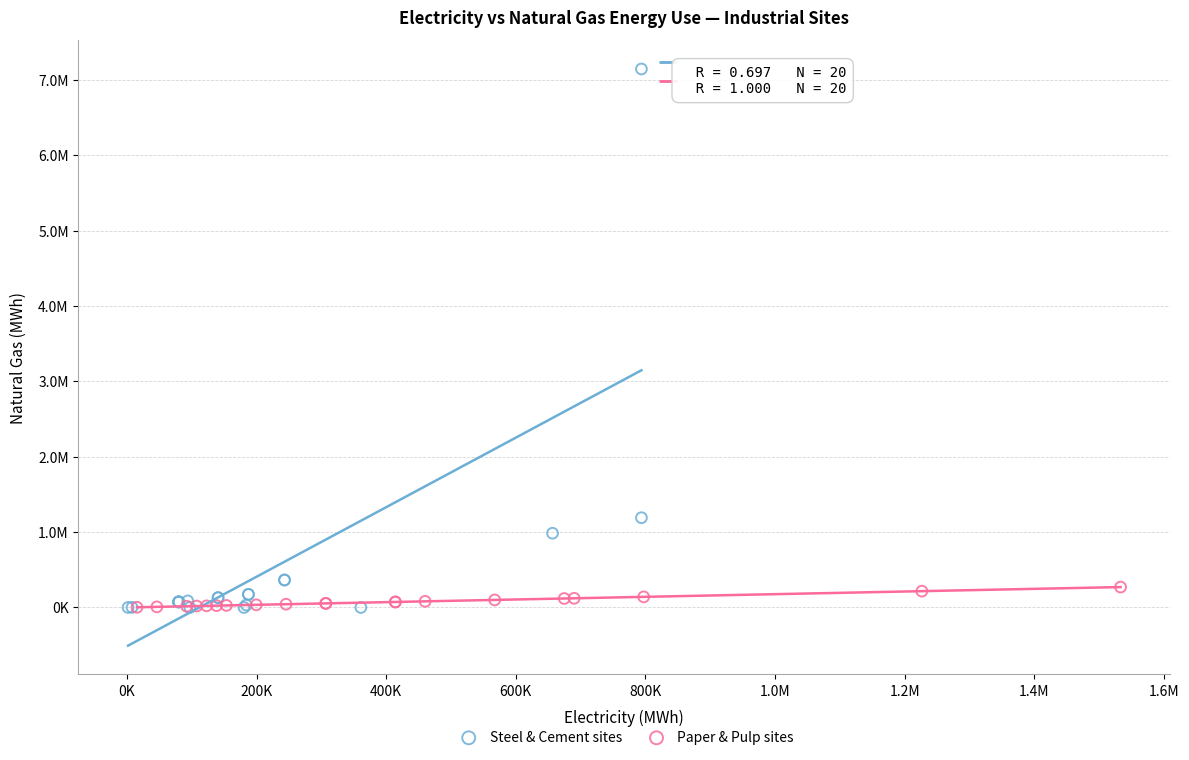

What are all the series names shown in the legend?

Steel & Cement sites, Paper & Pulp sites